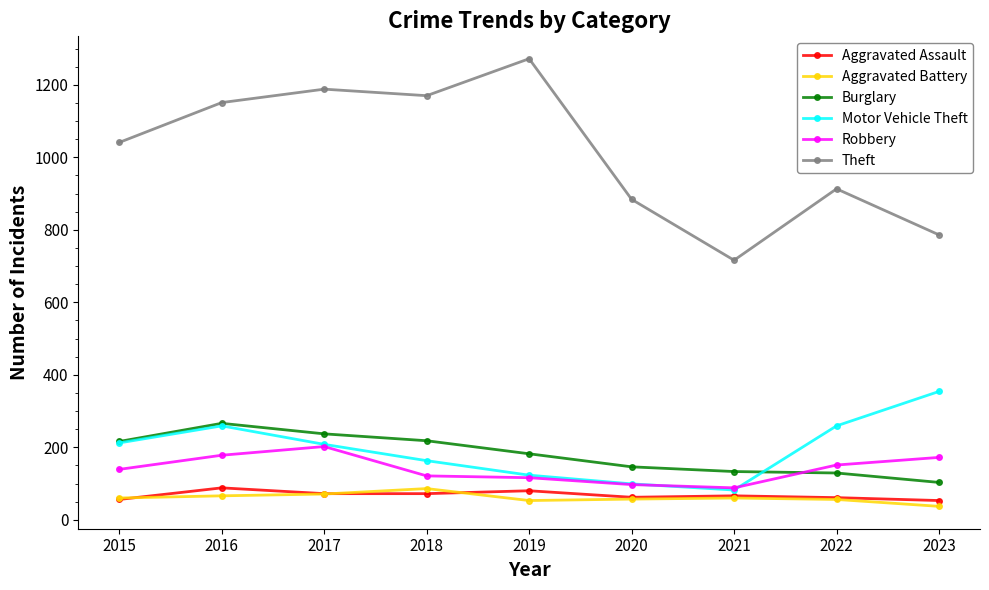

What is the spread (max minus min) of values at 2021?

656